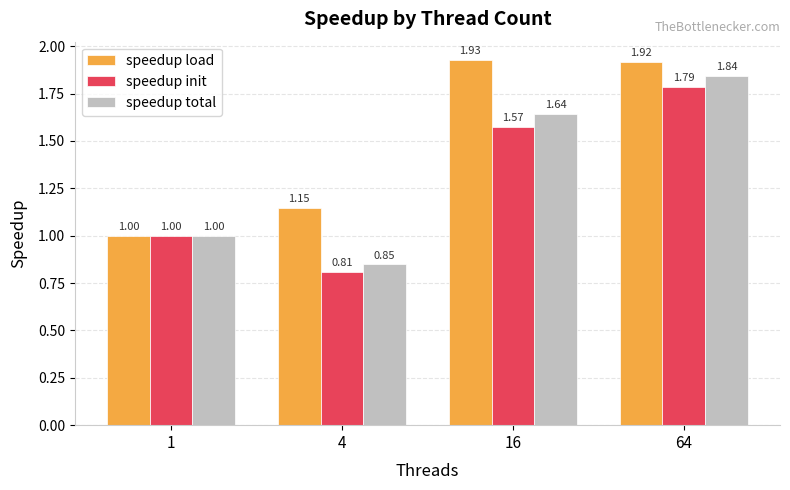

Between 1 and 4, which series saw the biggest shift?

speedup init